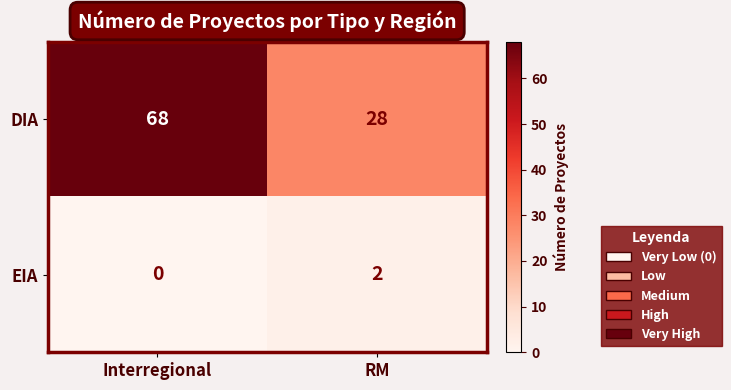

What is the total value across all series at Interregional?

68